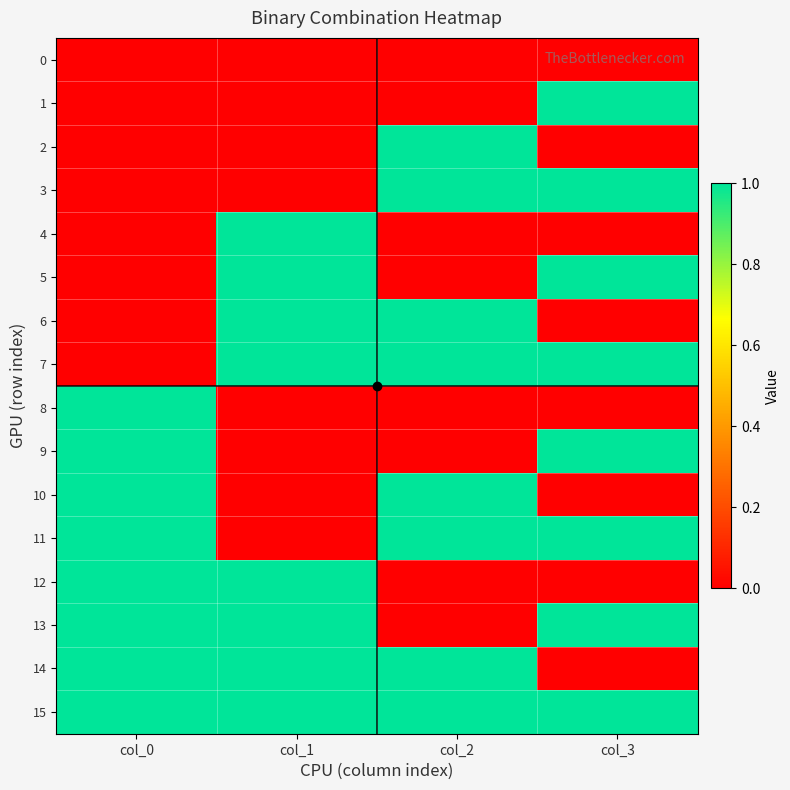

Rank the series at col_2 from lowest to highest value.

0, 1, 4, 5, 8, 9, 12, 13, 2, 3, 6, 7, 10, 11, 14, 15